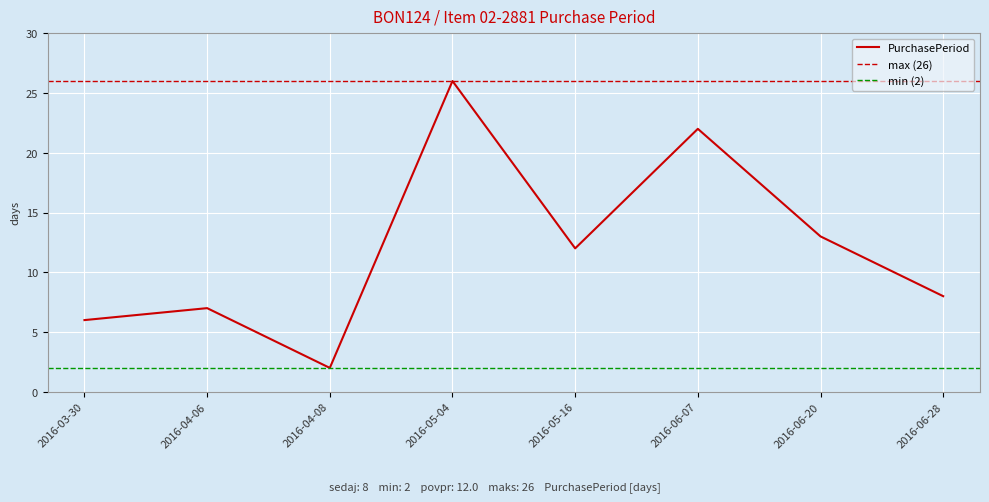

How many values exceed 12?

3